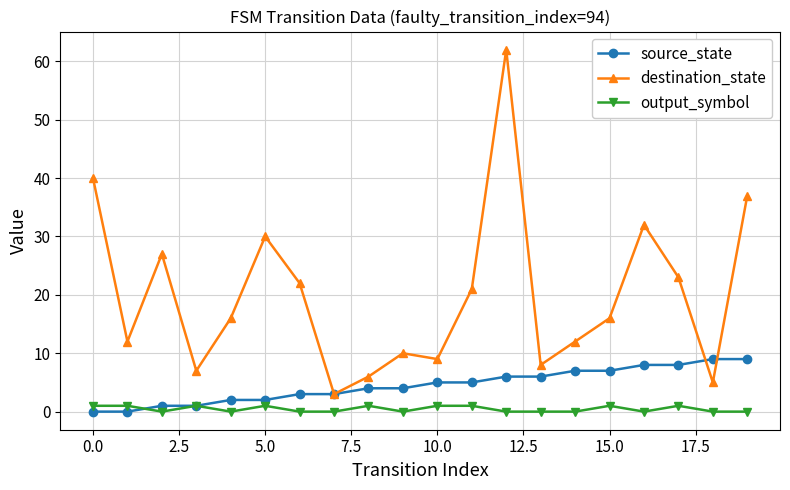

Which series has the largest total across all categories?

destination_state